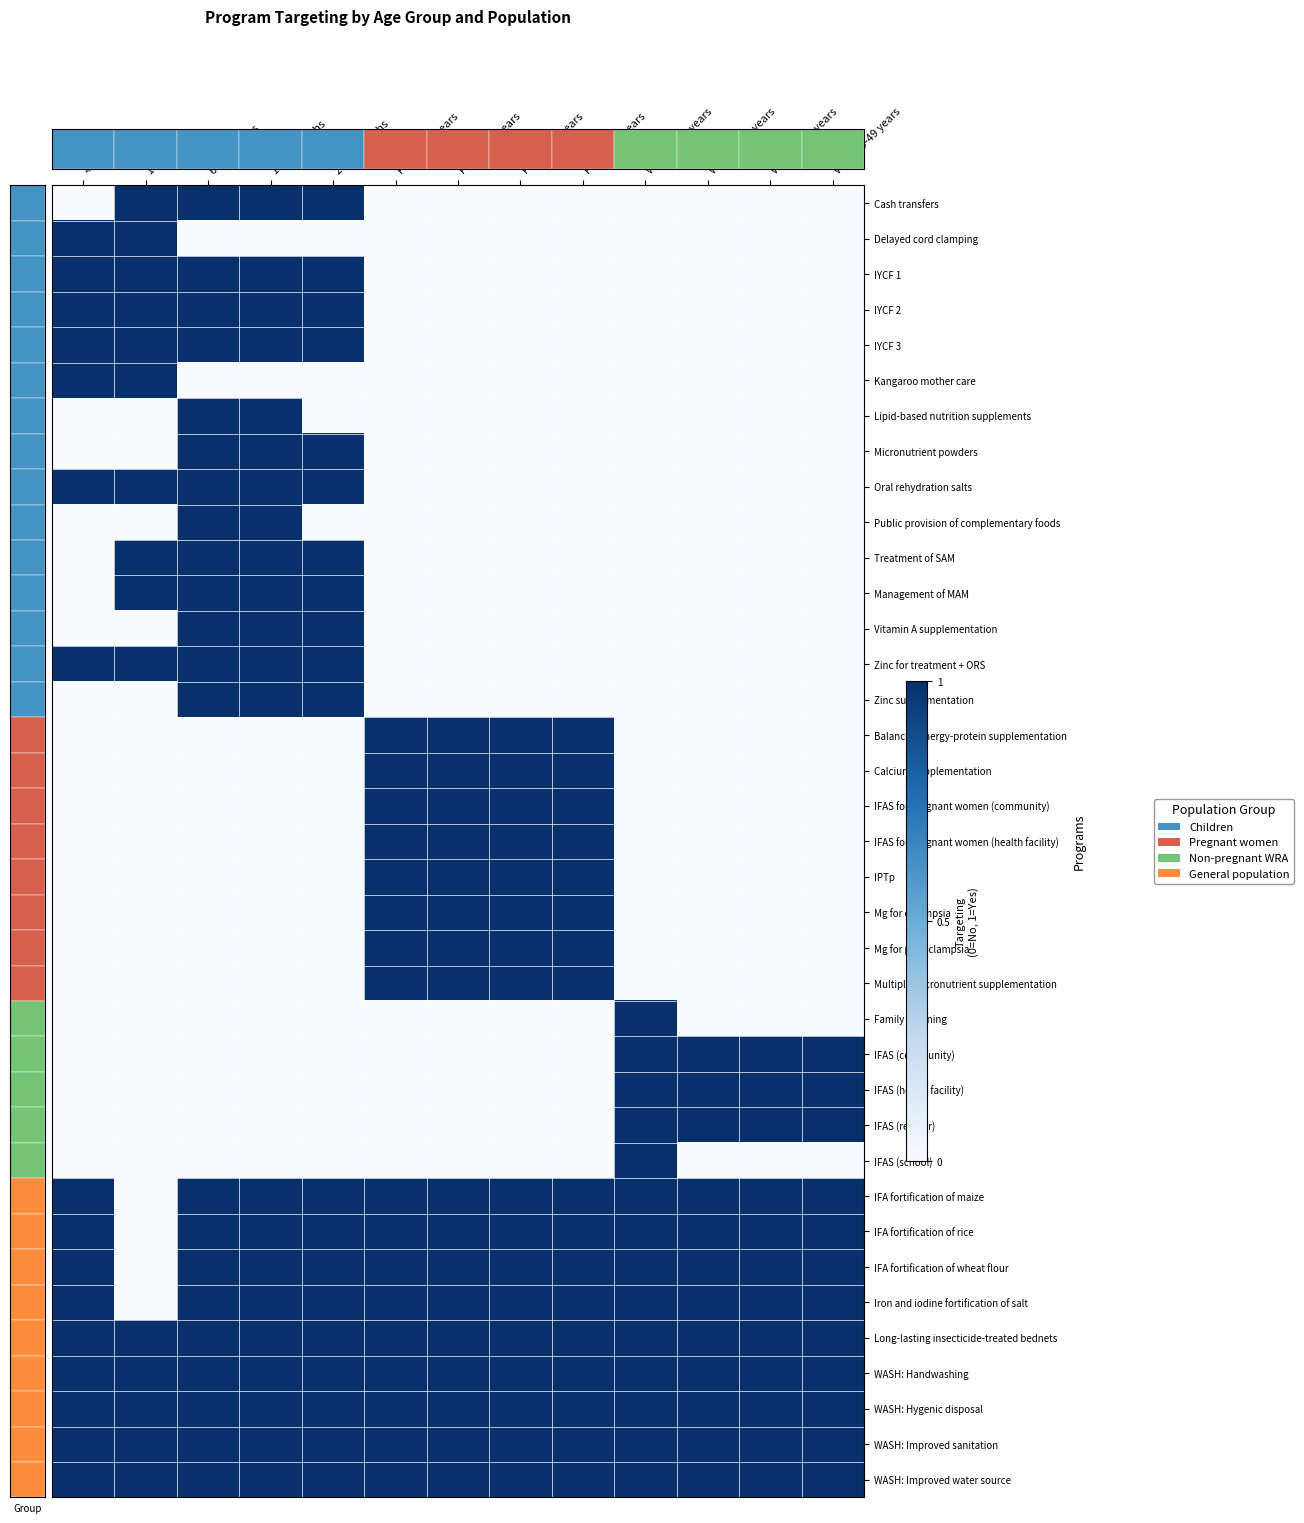

What is the difference between the maximum and second lowest values in the IYCF 1 series?

1